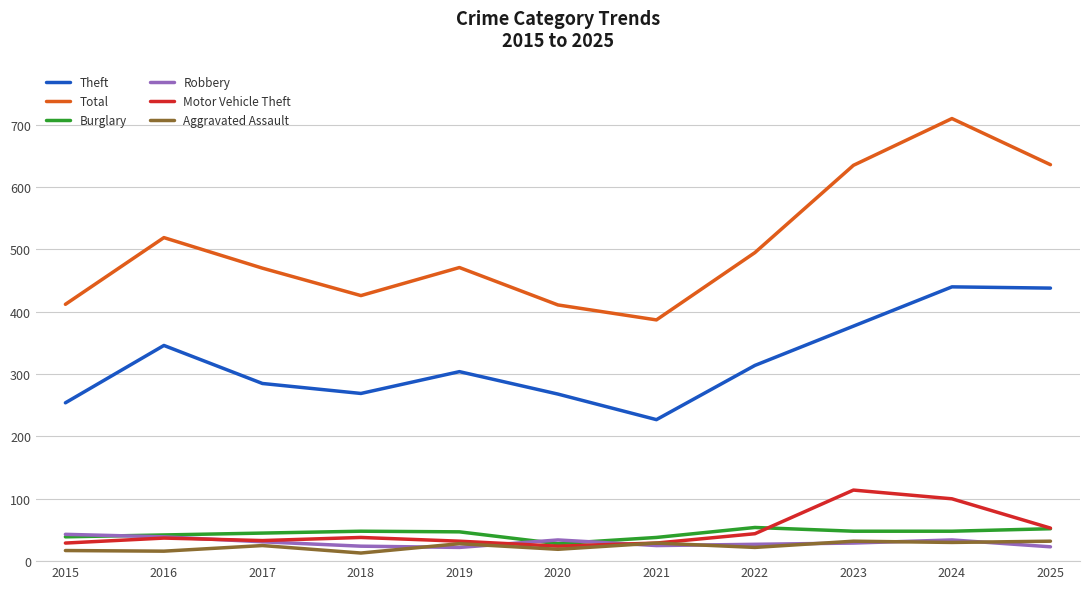

The Theft series shows 111 at 2017. True or false?

False